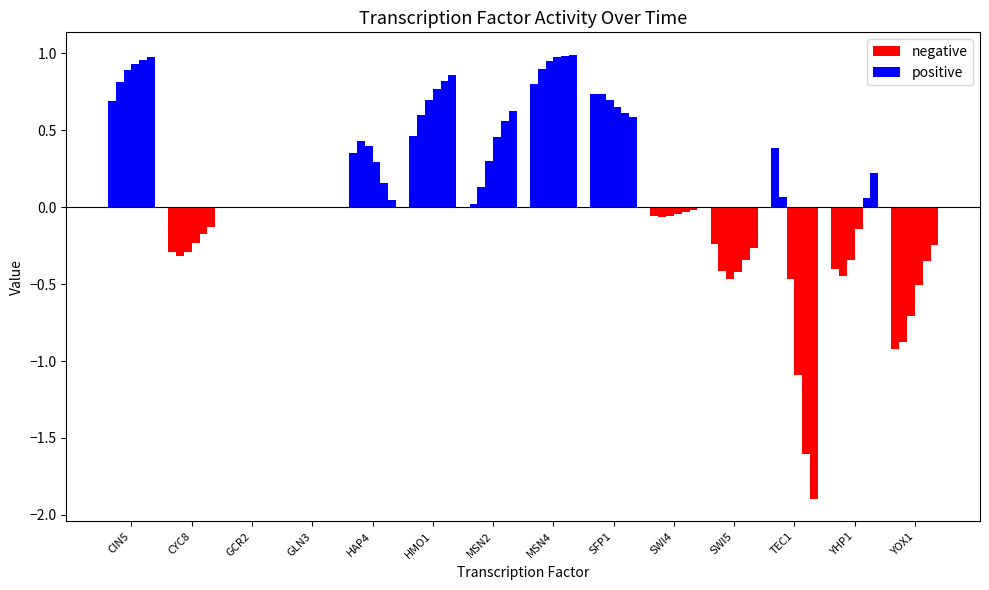

Where is negative nearest to the value 0?

CIN5